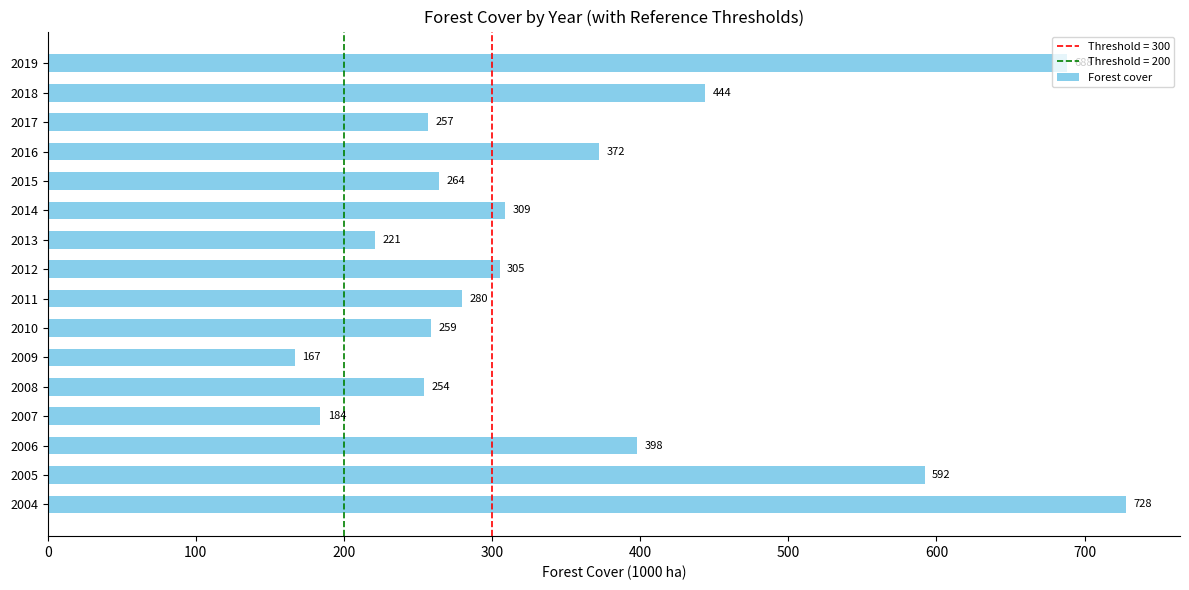

Which has a higher value, 2017 or 2009?

2017